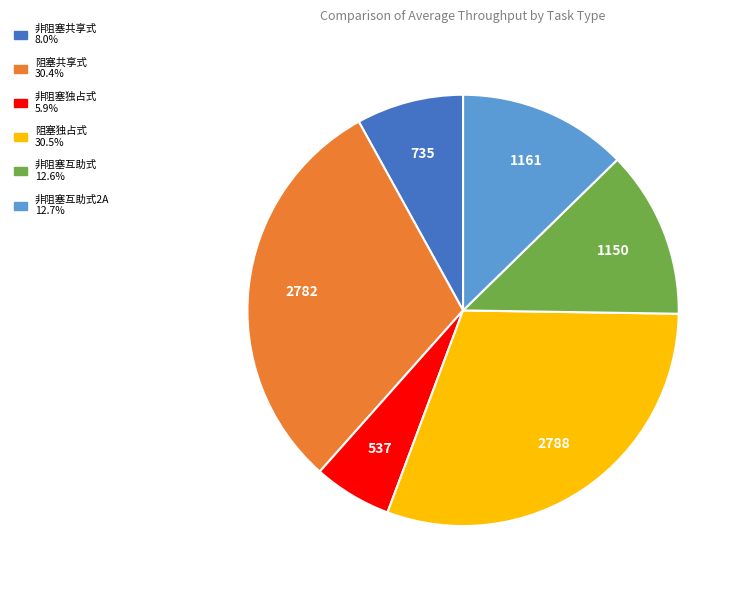

Count the number of slices in the pie.

6